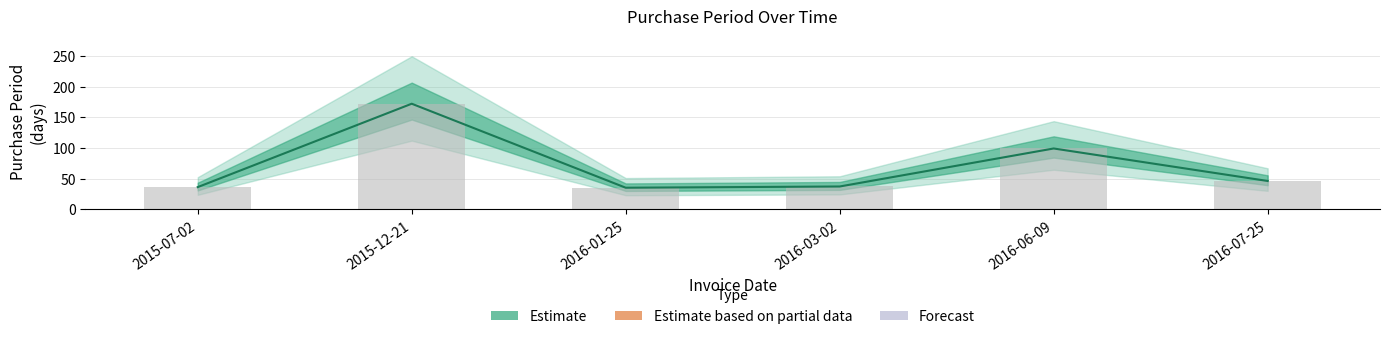

What is the label of the 2nd bar from the right?

2016-06-09